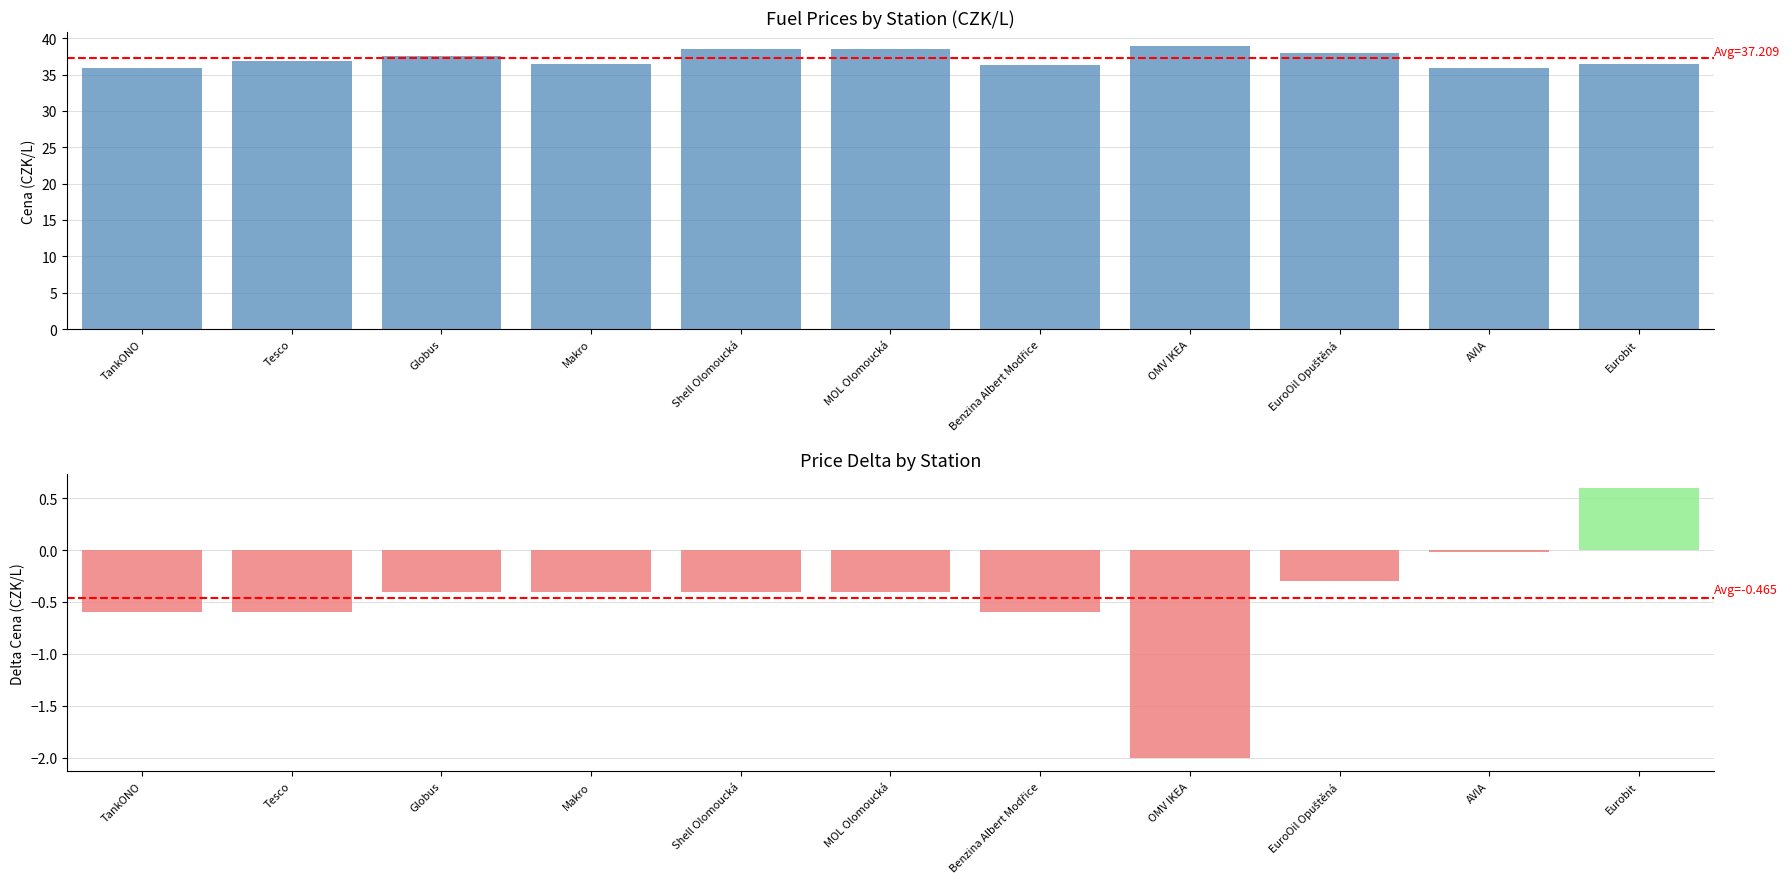

What is the sum of all Cena values?

409.3